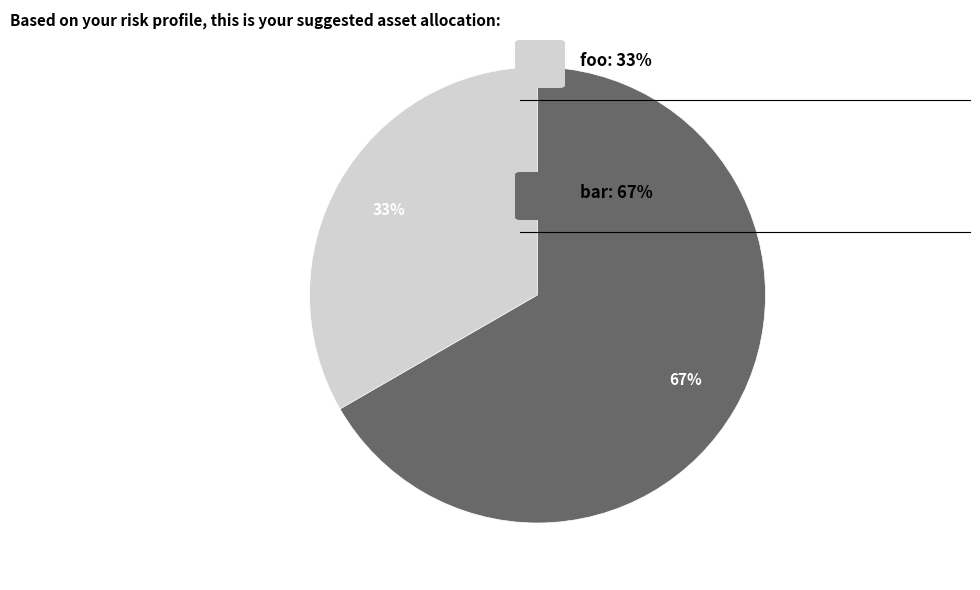

To the nearest percent, what is the average slice percentage?

50%